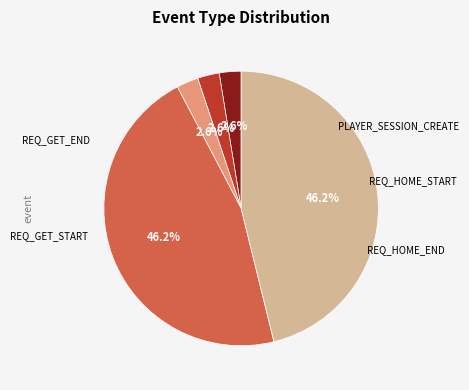

The PLAYER_SESSION_CREATE slice represents 32% of the pie. True or false?

False